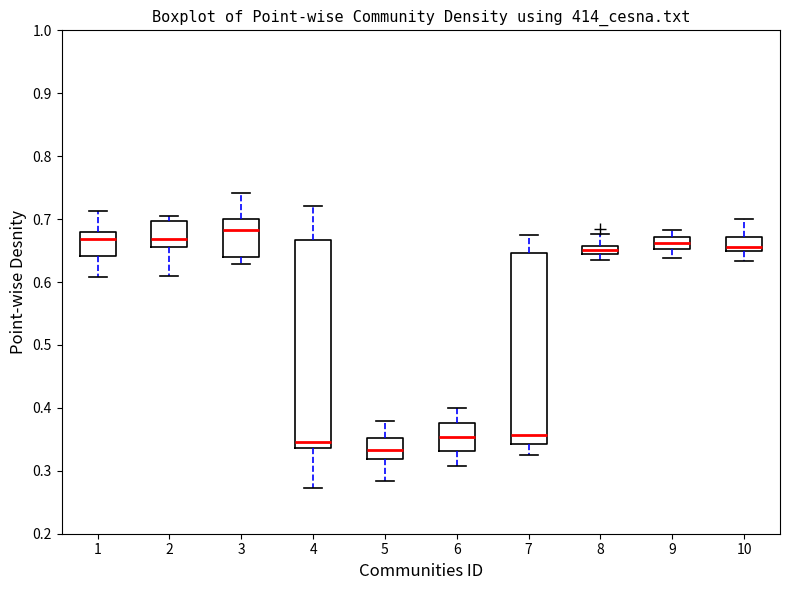

Which box has the highest median line?

3